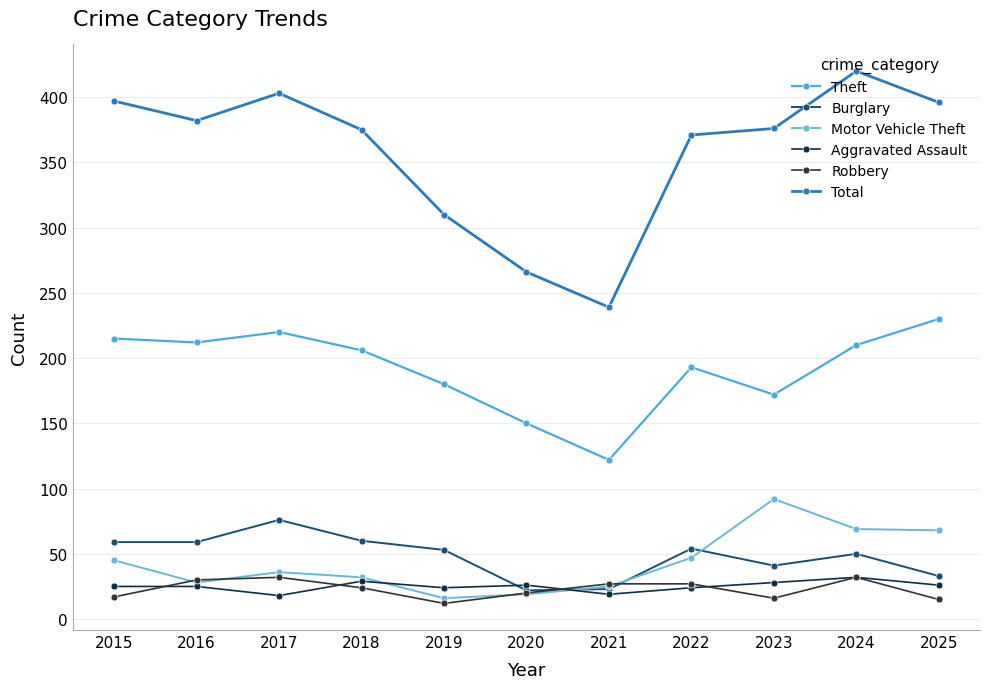

In Aggravated Assault, how many points are higher than both neighbors (excluding endpoints)?

3